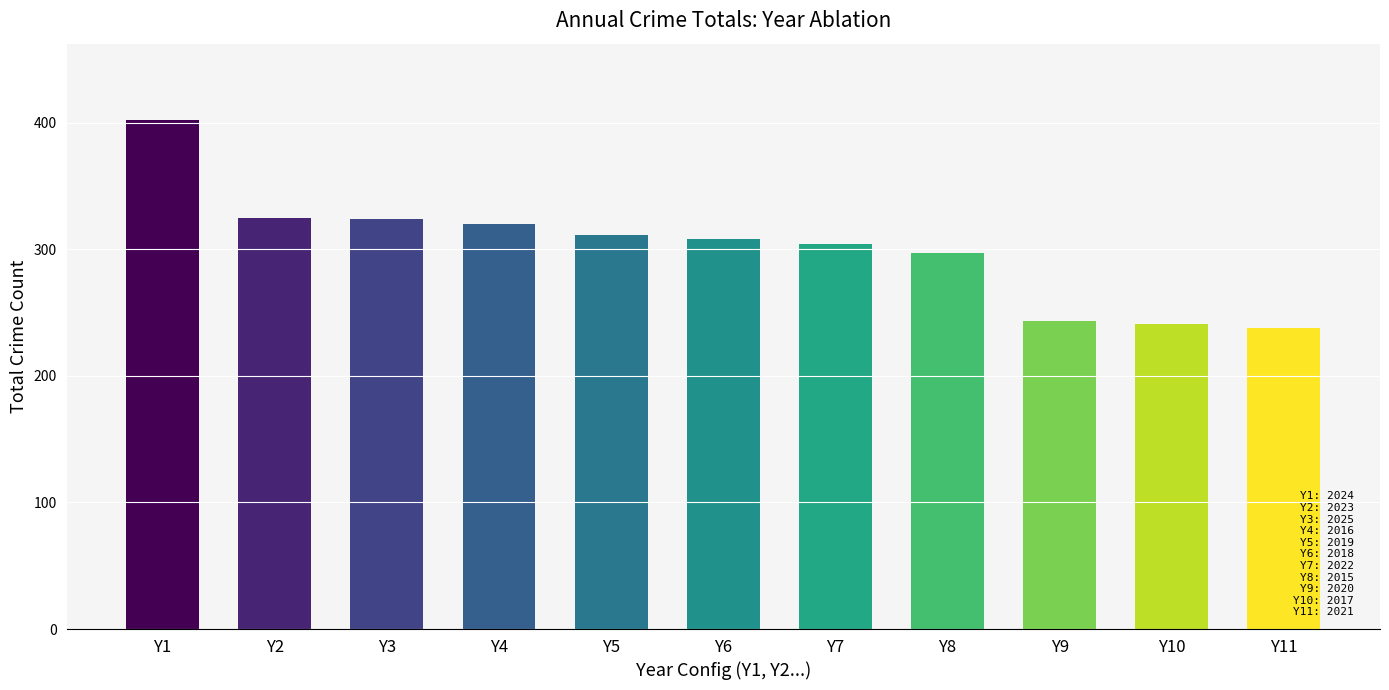

What is the change in value from Y1 to Y3?

-78